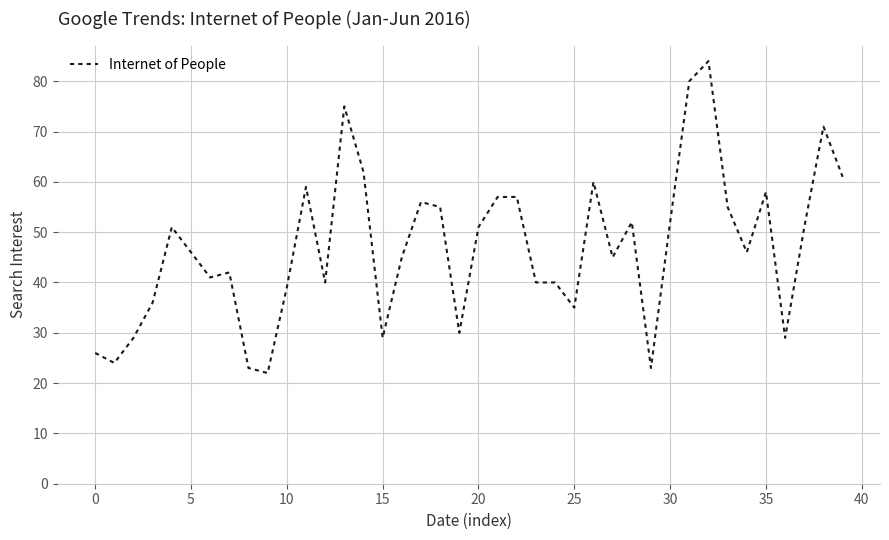

What is the greatest value displayed?

84